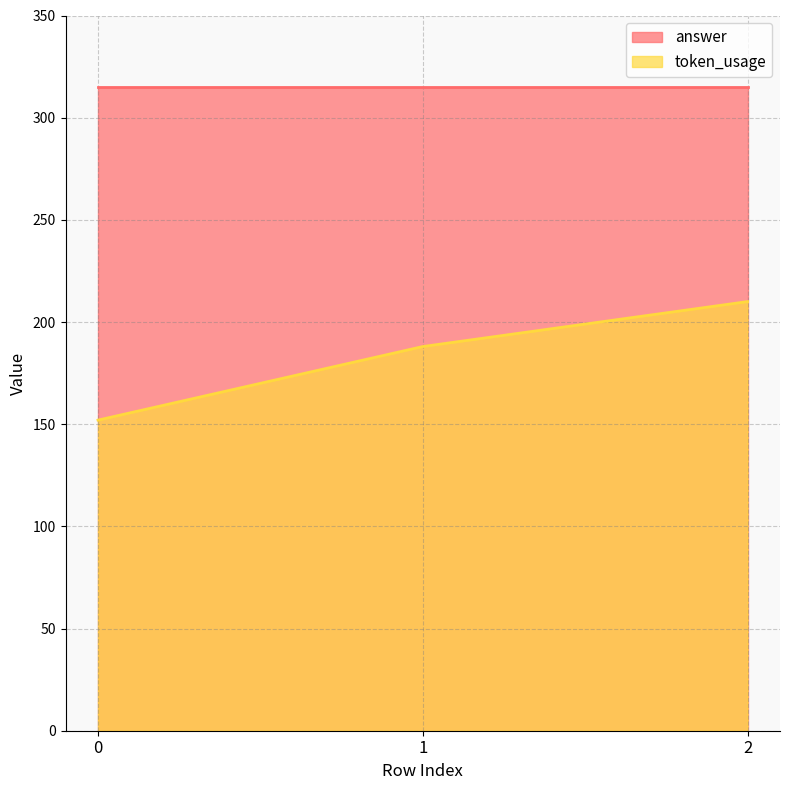

List the labels in order of value, smallest first.

0, 1, 2